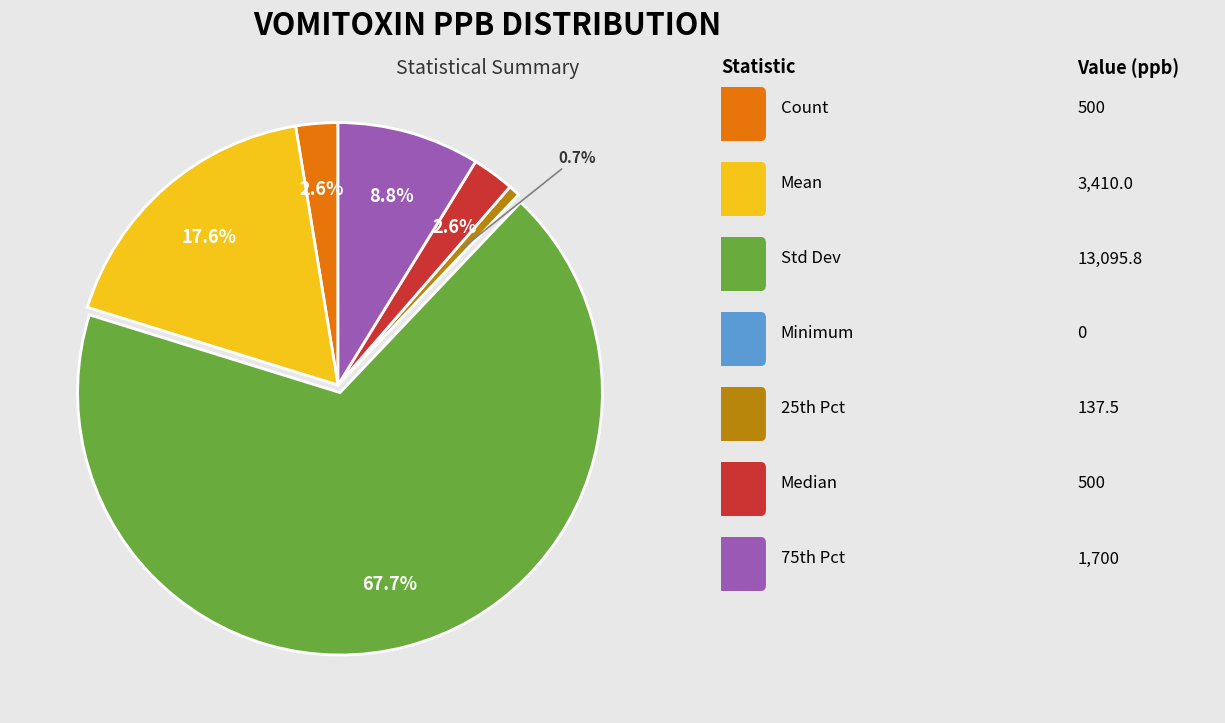

Does any single category account for the majority?

Yes